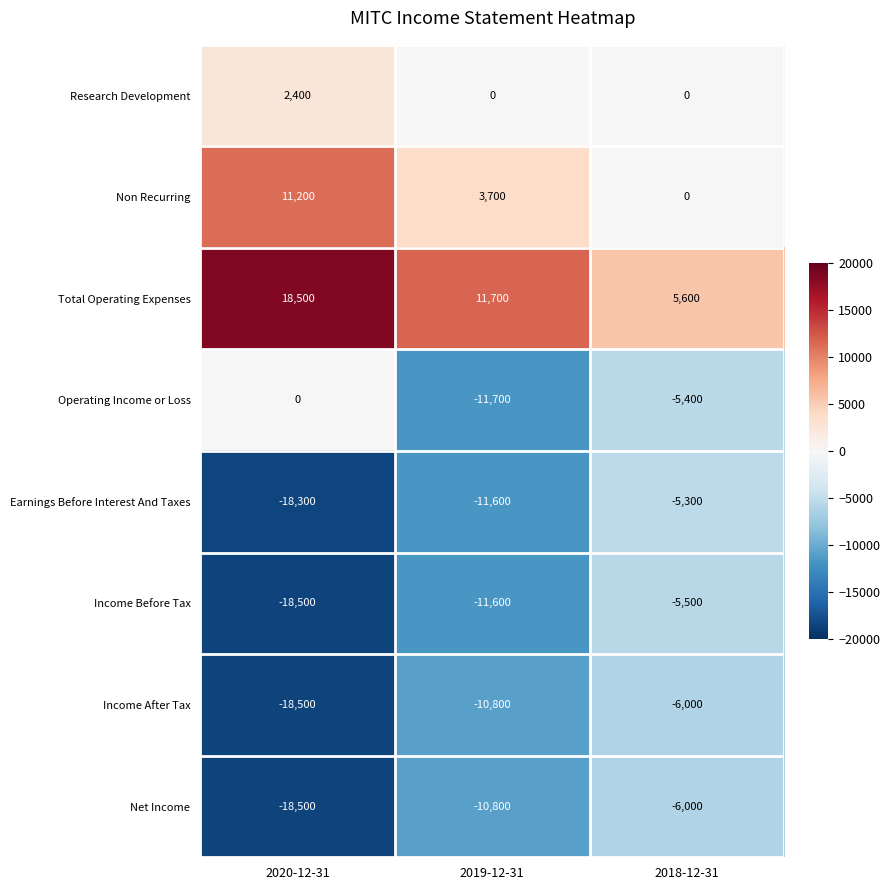

Reading left to right, what are all the values shown in this chart?

Research Development: 2400	0	0
Non Recurring: 11200	3700	0
Total Operating Expenses: 18500	11700	5600
Operating Income or Loss: 0	-11700	-5400
Earnings Before Interest And Taxes: -18300	-11600	-5300
Income Before Tax: -18500	-11600	-5500
Income After Tax: -18500	-10800	-6000
Net Income: -18500	-10800	-6000